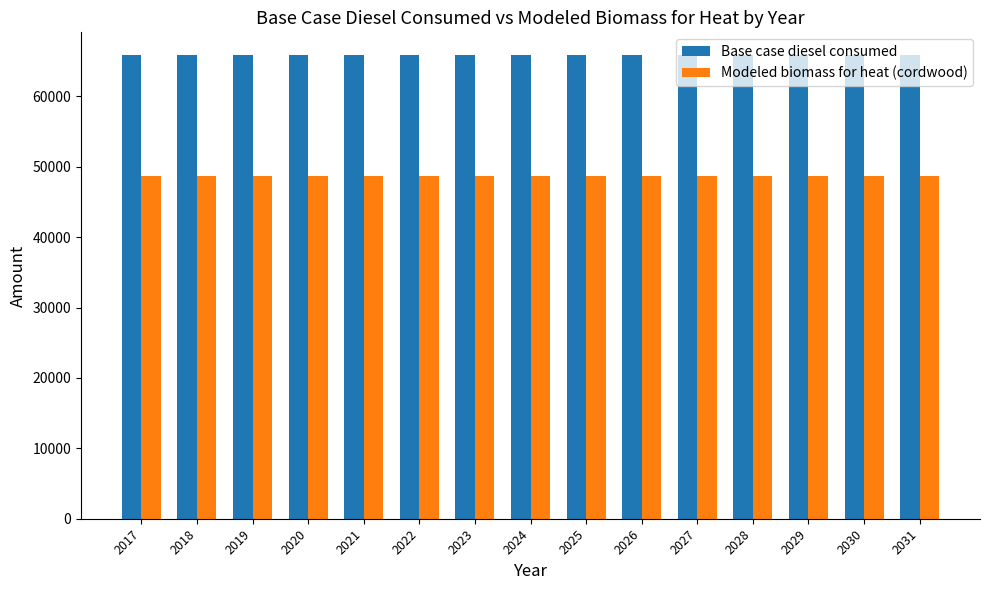

Does the chart contain any negative values?

No